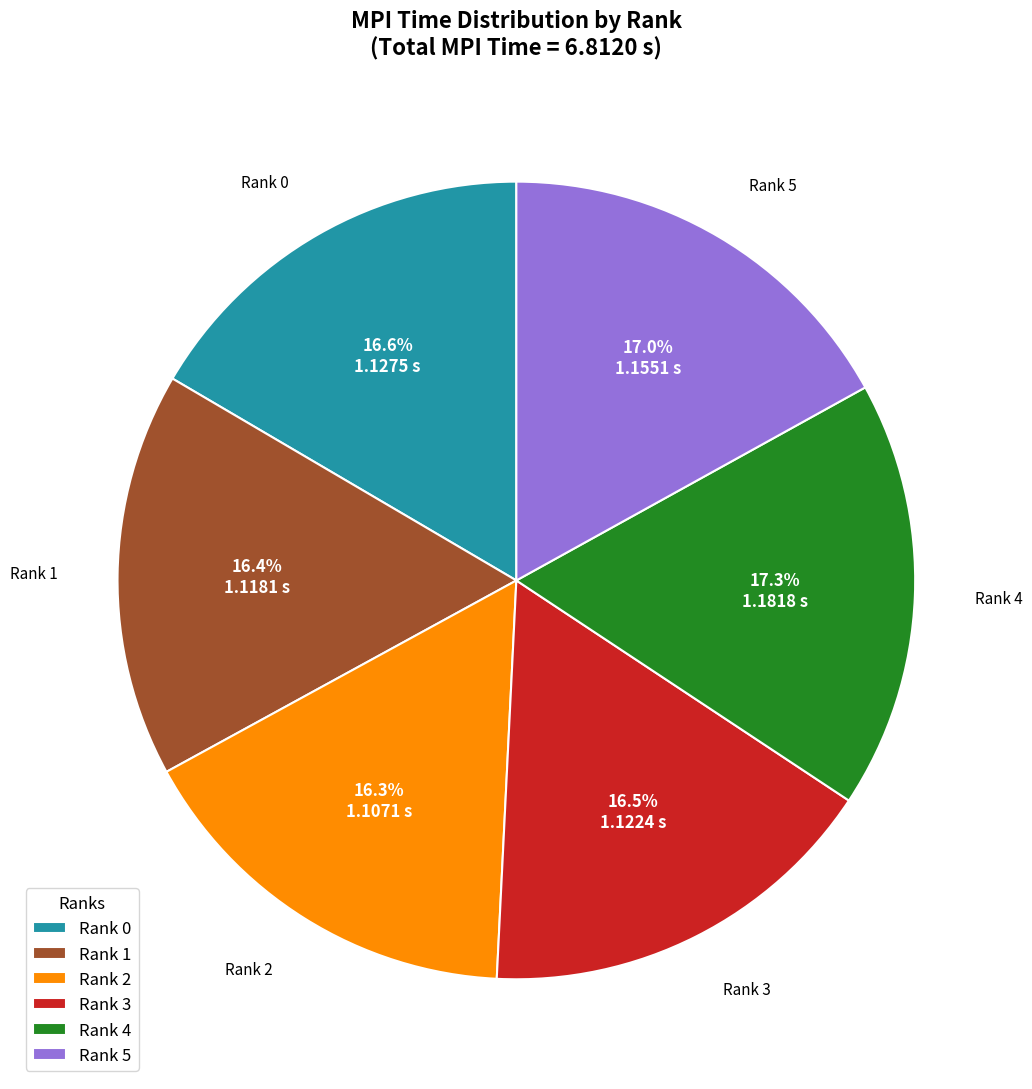

To the nearest percent, what portion does Rank 1 represent?

16%